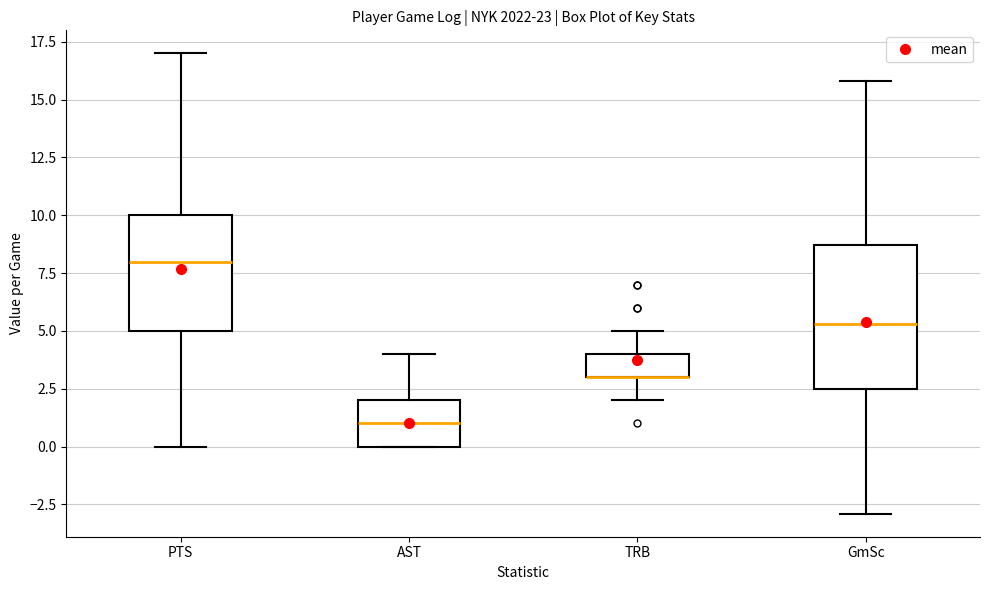

Reading left to right, transcribe this box plot: for each box, give where its median line is, the range the box spans, and where its two whiskers end, as read against the y-axis. The values are not printed on the chart, so give them approximately, as read against the axis.

PTS: median 8.0, box 5.0 to 10.0, whiskers 0.0 to 17.0
AST: median 1.0, box 0.0 to 2.0, whiskers 0.0 to 4.0
TRB: median 3.0 (drawn on the box's lower edge), box 3.0 to 4.0, whiskers 2.0 to 5.0
GmSc: median 5.5, box 2.5 to 8.5, whiskers -3.0 to 16.0